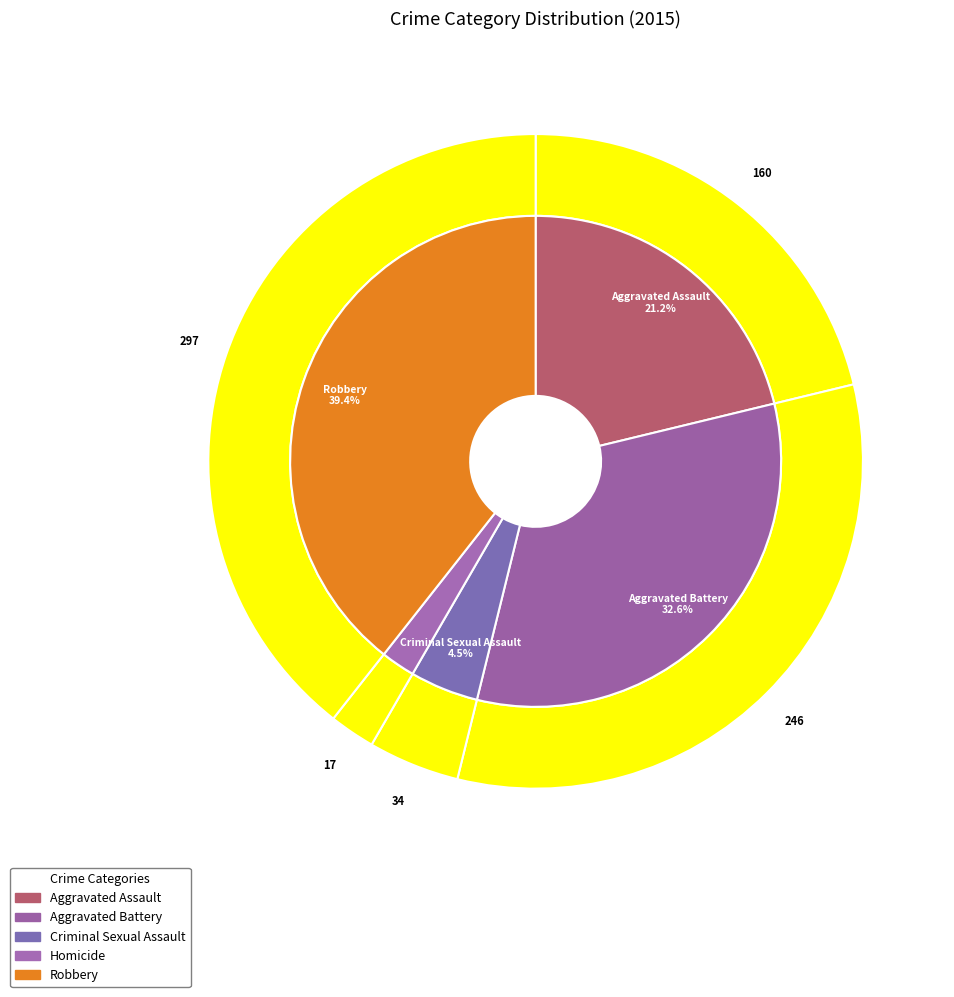

What percentage do Robbery and Aggravated Battery together represent?

72.0%